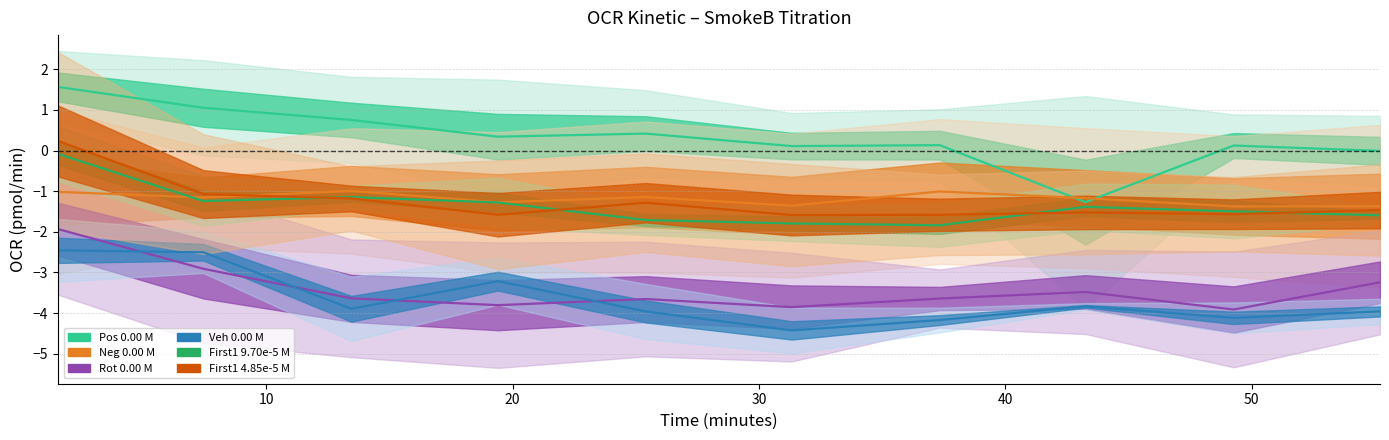

Which series has the largest range (max minus min)?

Pos 0.00 M